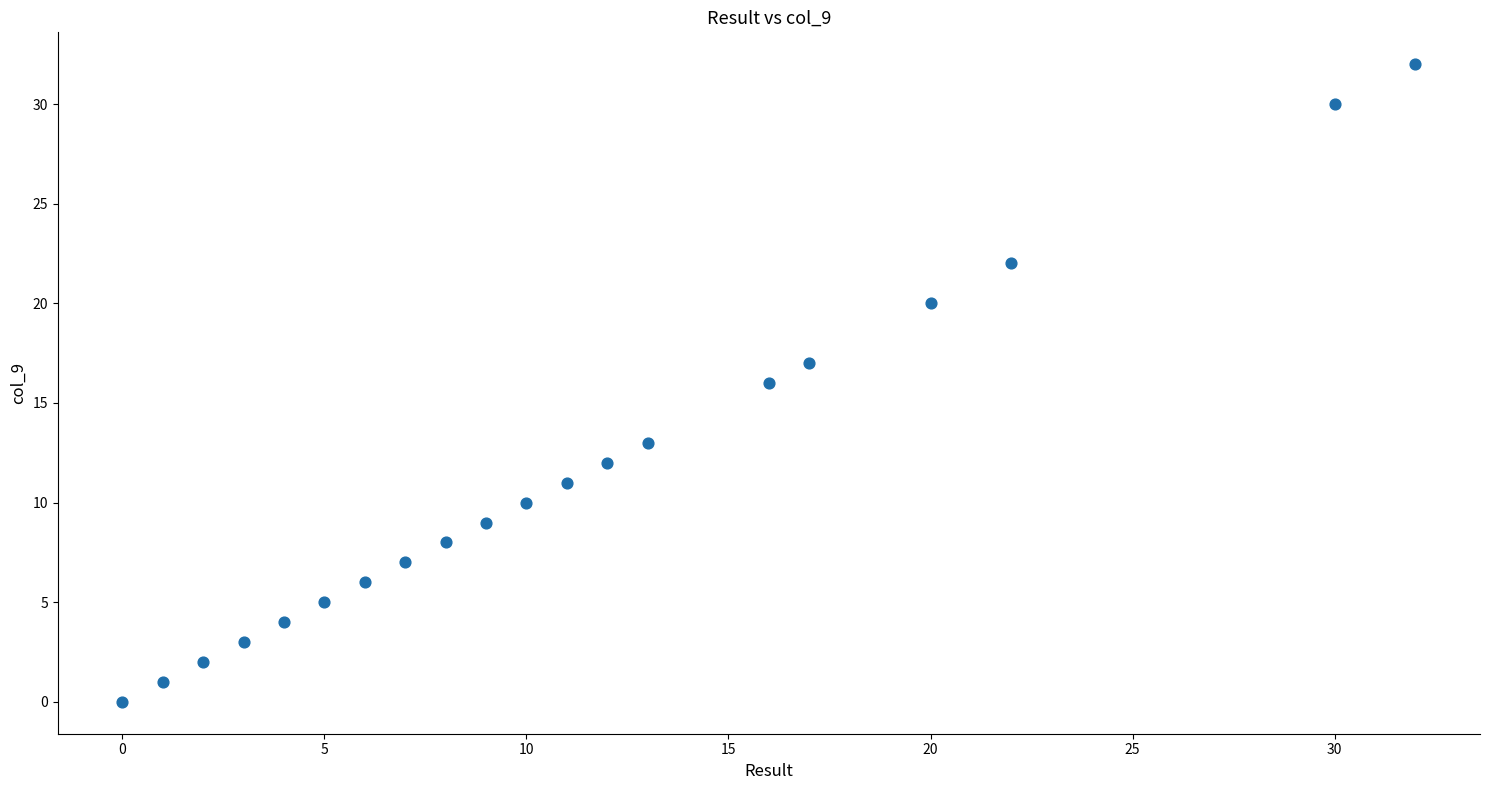

What is the range of Y values (max minus min)?

32